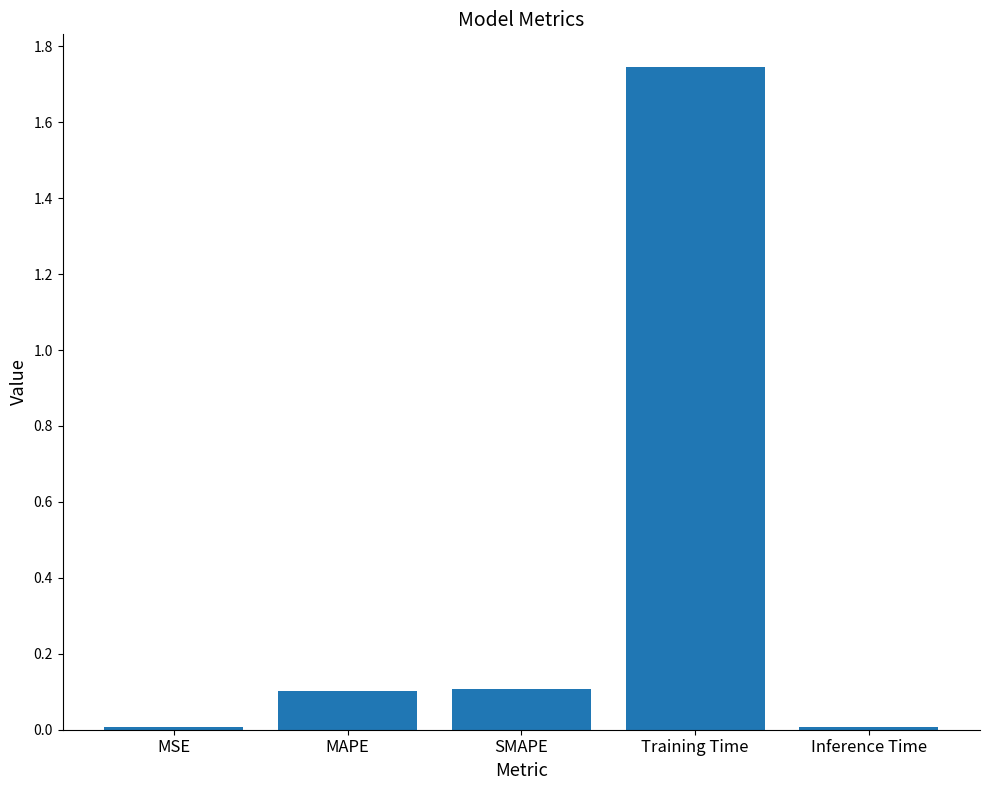

True or false: the data shows 2.5 at Training Time.

False